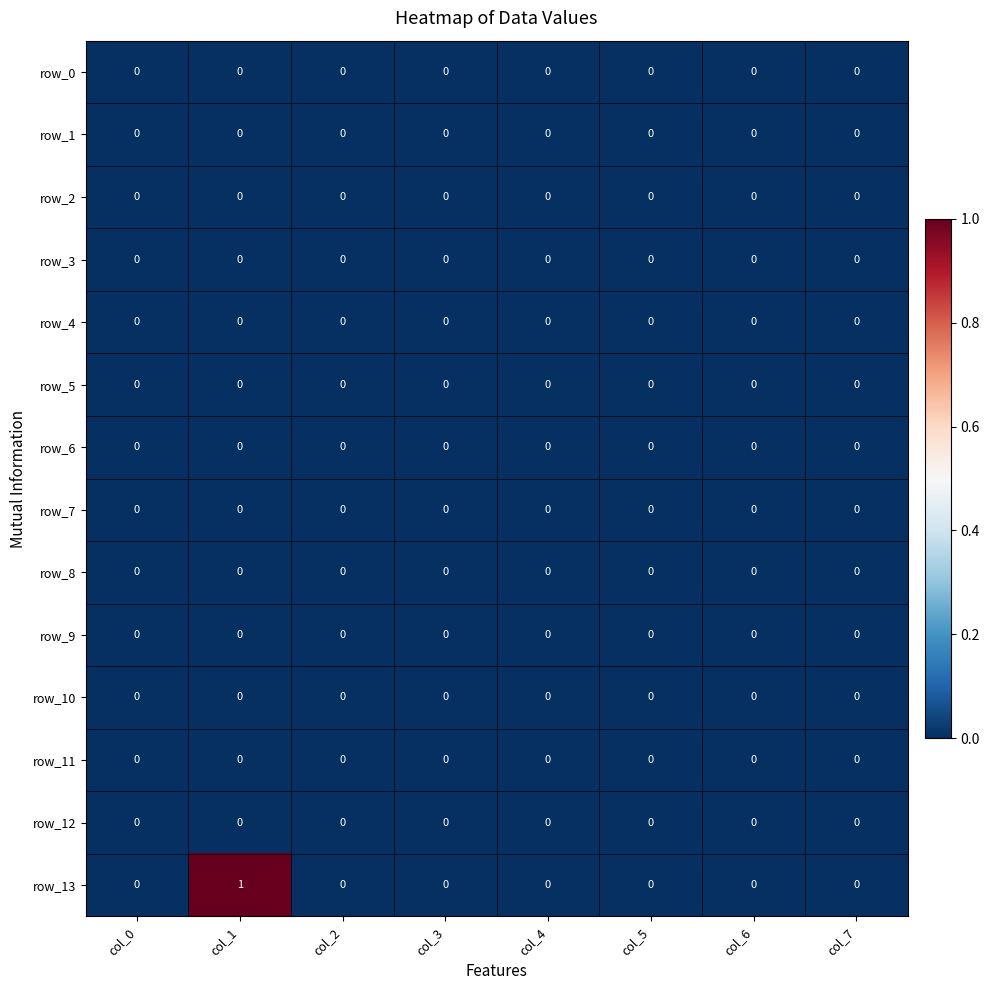

The value of row_6 at col_2 is 0. True or false?

True